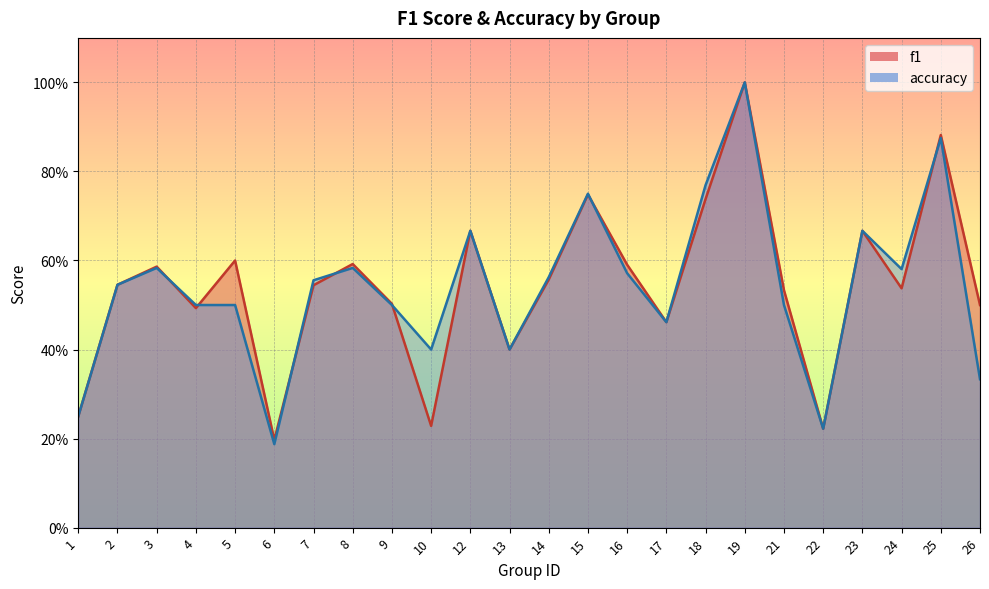

List the series in order of their overall mean, lowest first.

accuracy, f1